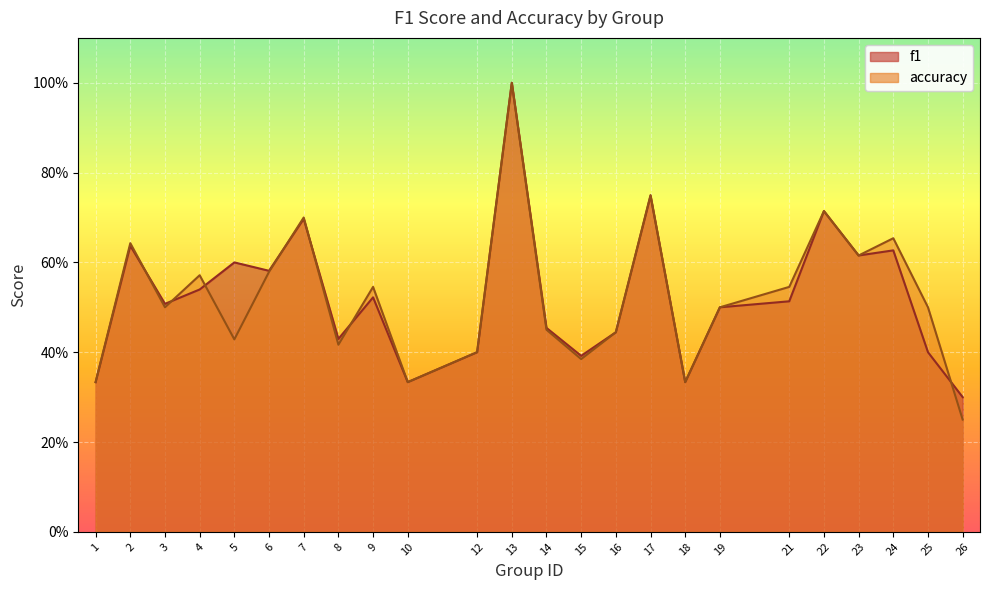

What is the maximum value shown in the chart?

1.0